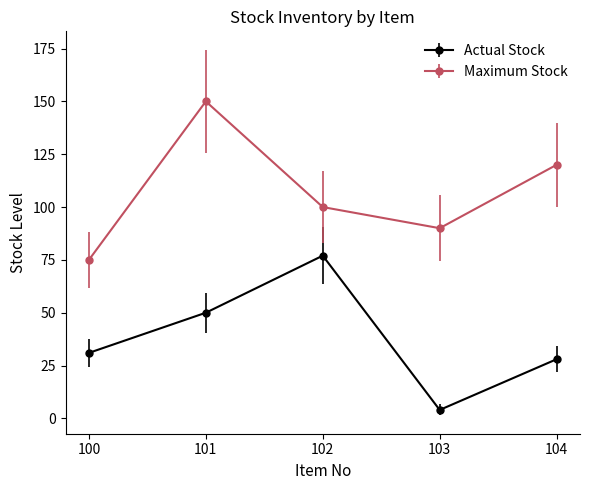

Read the Maximum Stock value at 104, to the nearest 10.

120